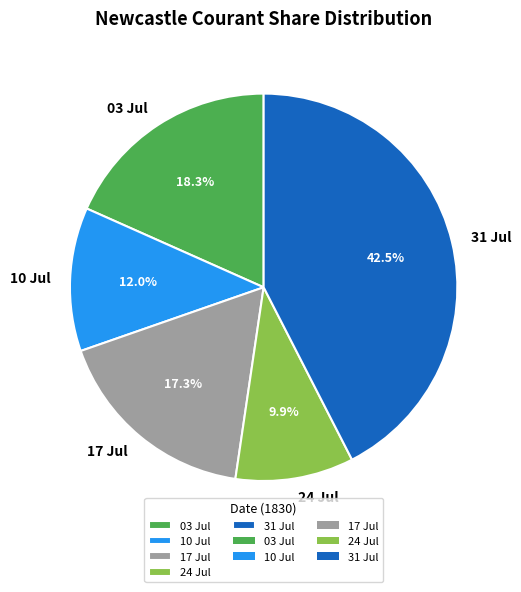

Between 17 Jul and 10 Jul, which is larger?

17 Jul